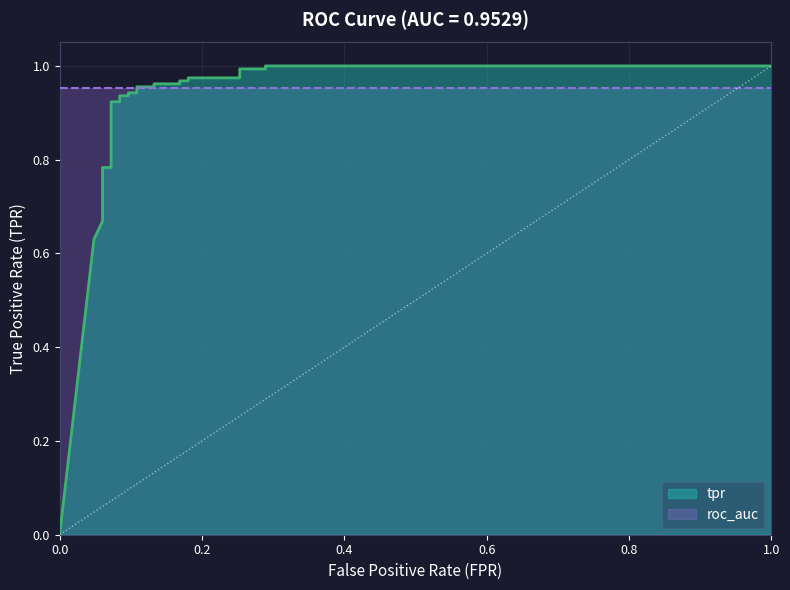

What is the label of the 2nd point from the left?

0.2